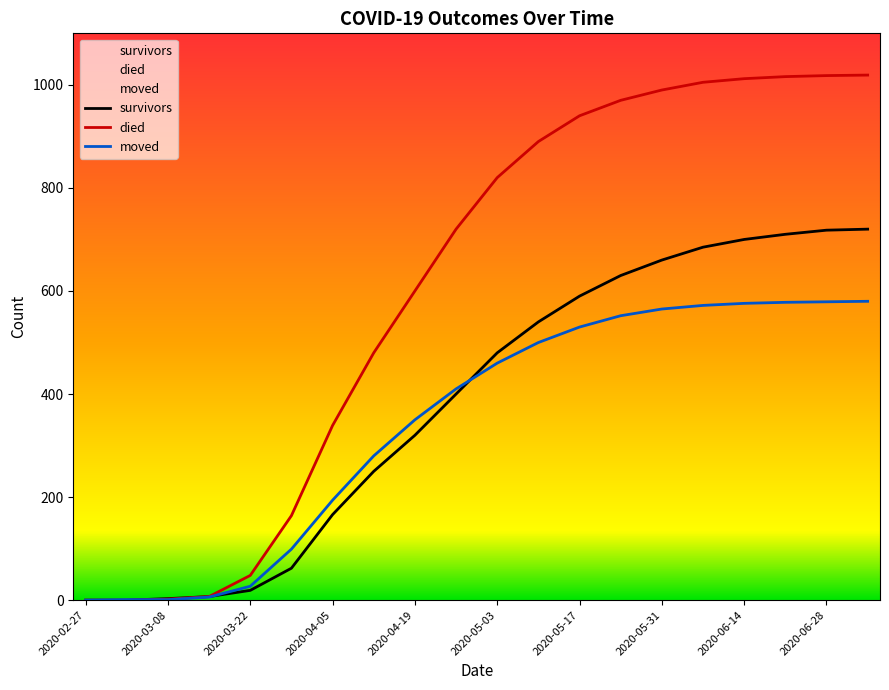

What is the total value across all series at 2020-05-24?

2152